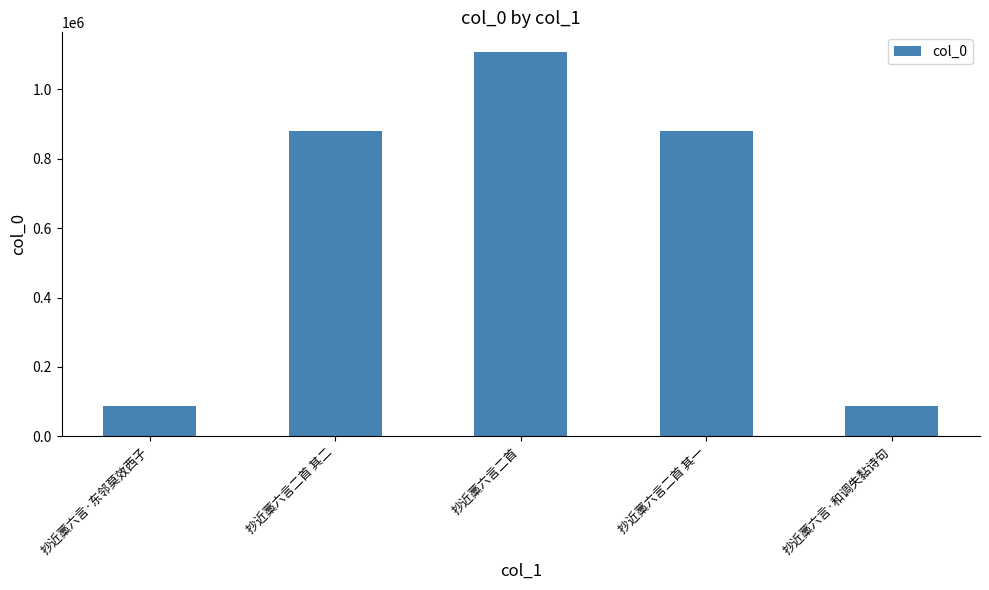

How many values are below 878799?

2